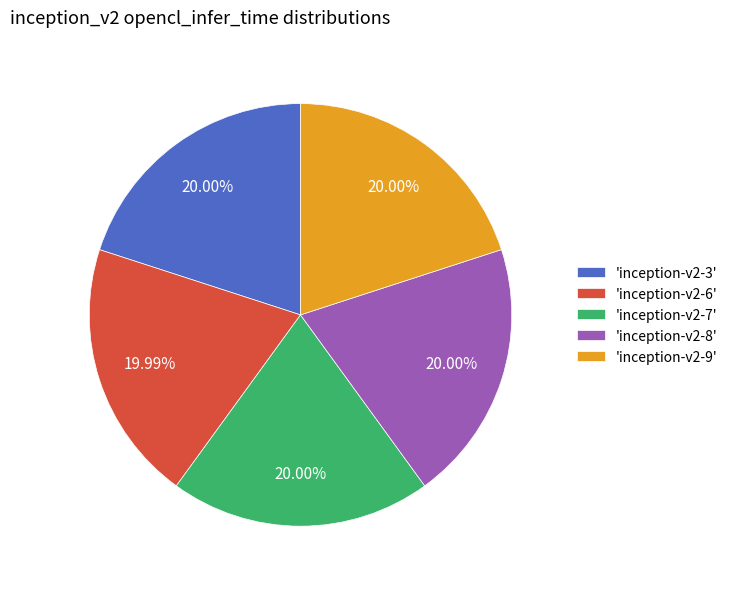

Is the sum of 'inception-v2-8' and 'inception-v2-9' greater than half?

No